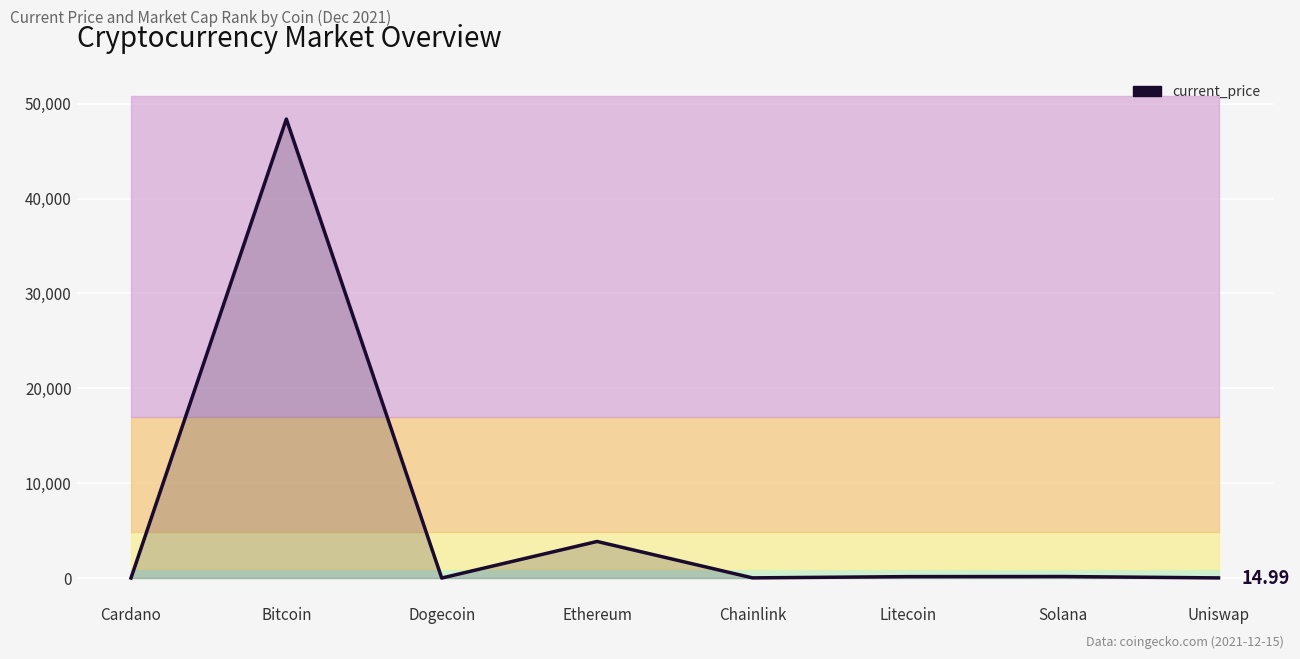

What is the sum of all values?

52585.2